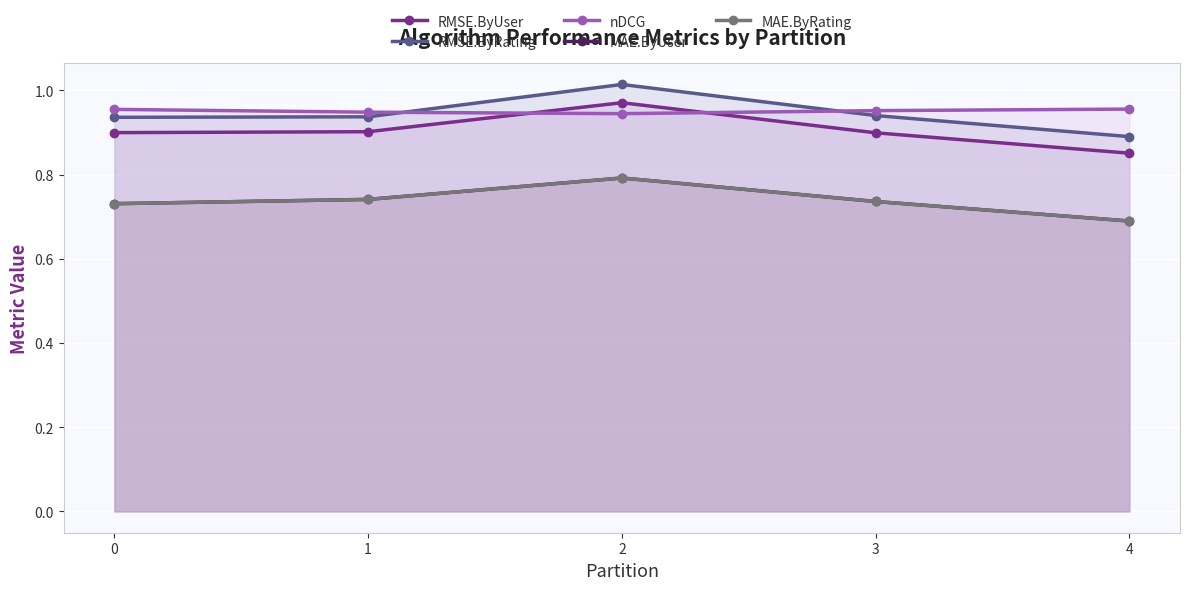

Read the MAE.ByRating value at 4.

0.7